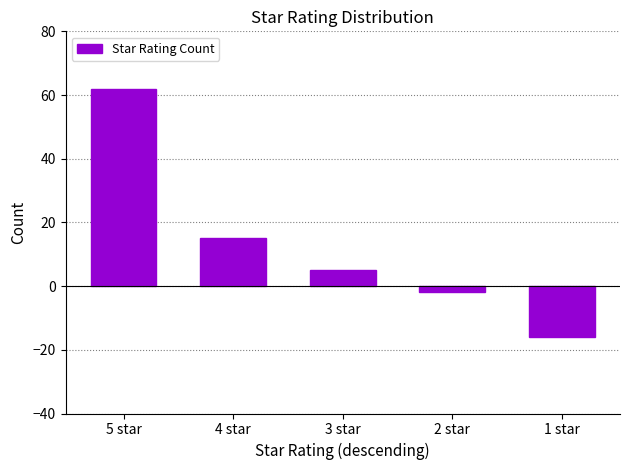

What is the maximum value shown in the chart?

62